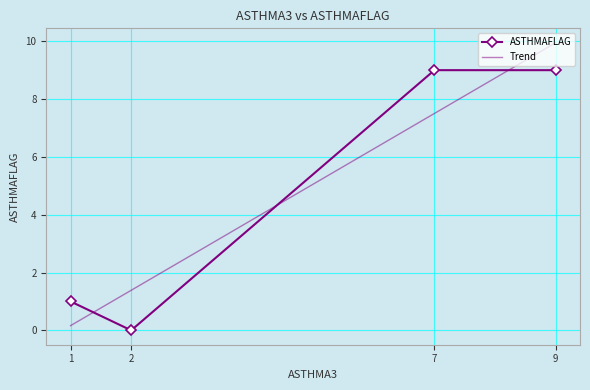

What is the value of the 4th point from the left?

9